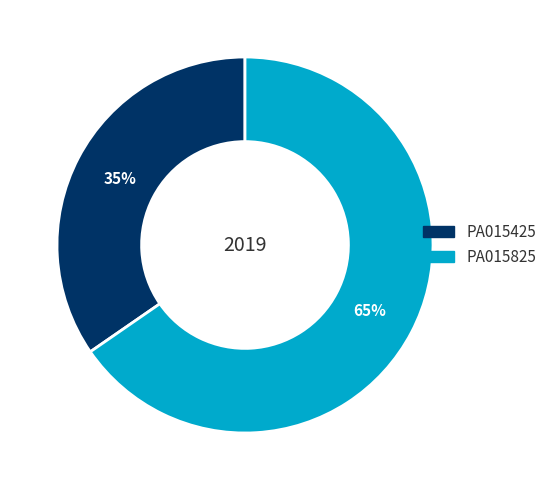

Is PA015825 the majority of the pie?

Yes